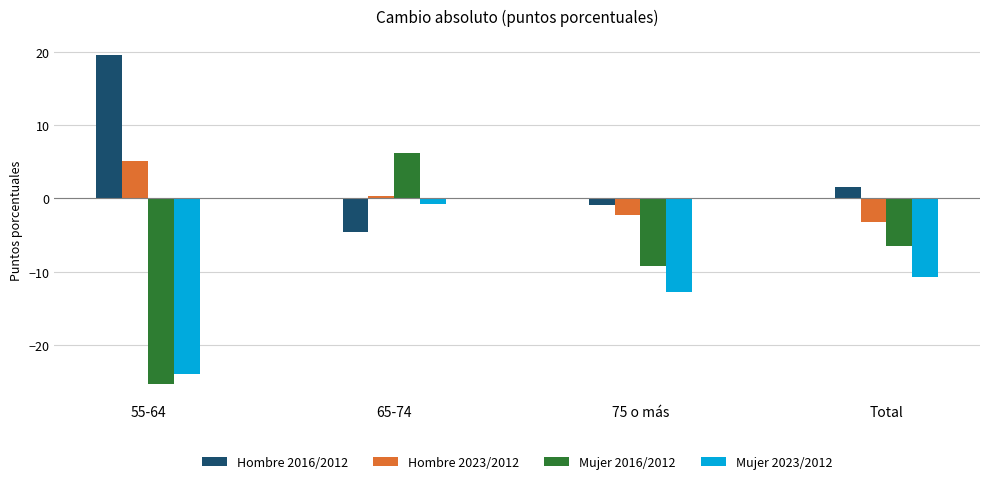

List the series in order of their peak value, highest first.

Hombre 2016/2012, Mujer 2016/2012, Hombre 2023/2012, Mujer 2023/2012